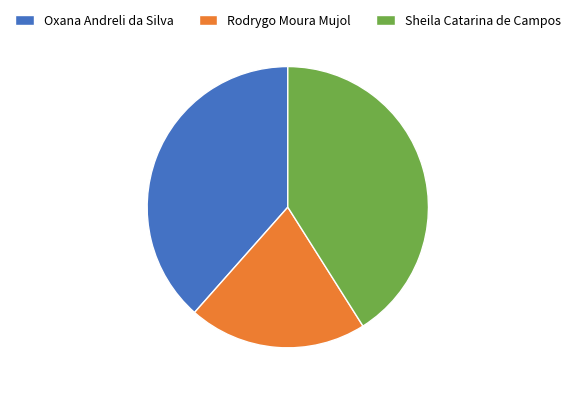

What is the smallest slice in the pie chart?

Rodrygo Moura Mujol